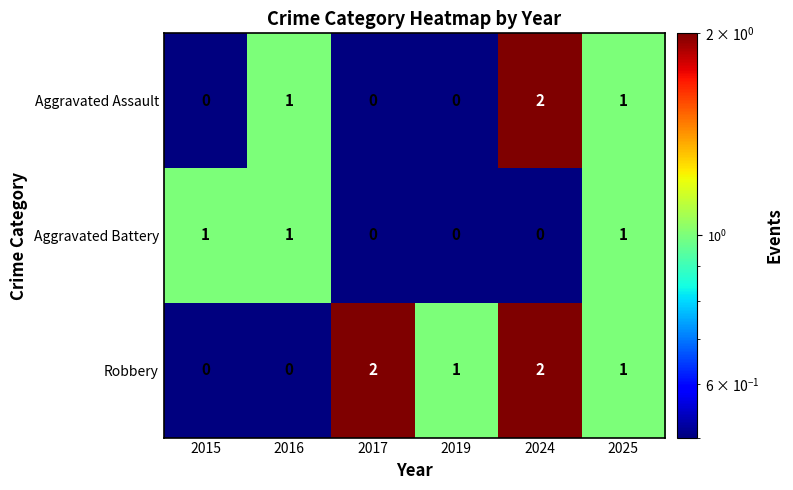

List the series in order of their overall mean, lowest first.

Aggravated Battery, Aggravated Assault, Robbery